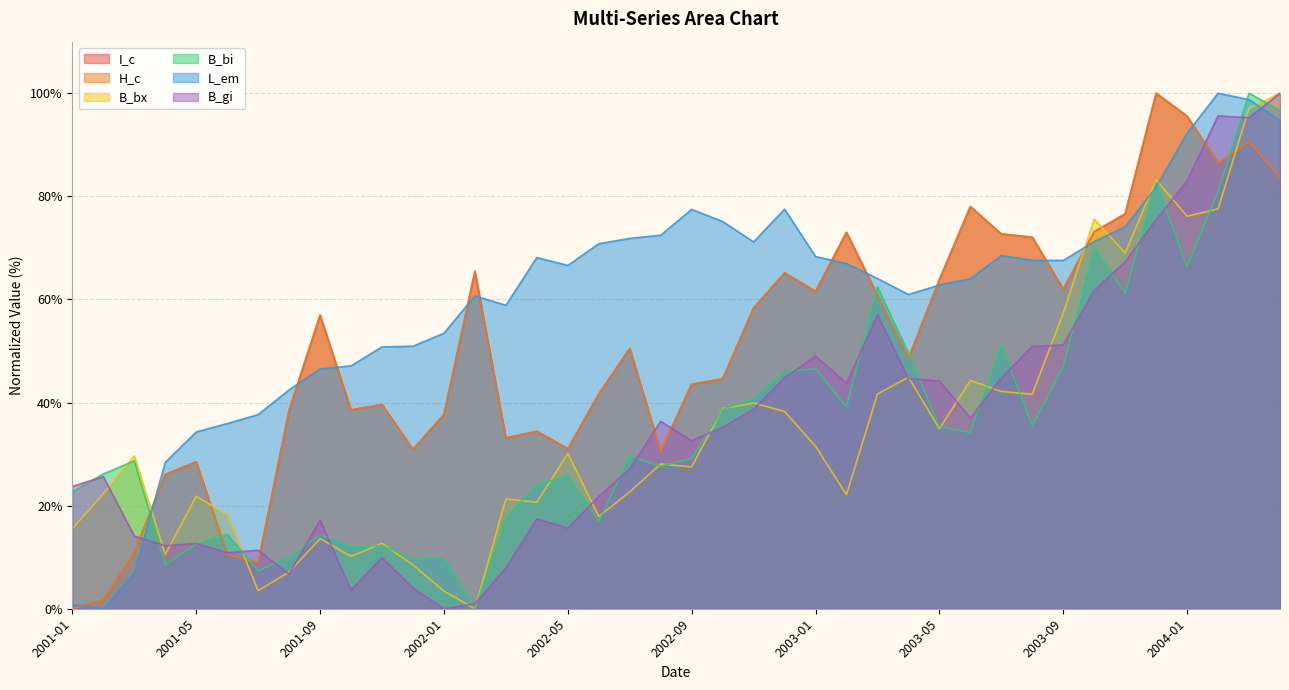

What is the total value across all series at 2004-01?

508.8